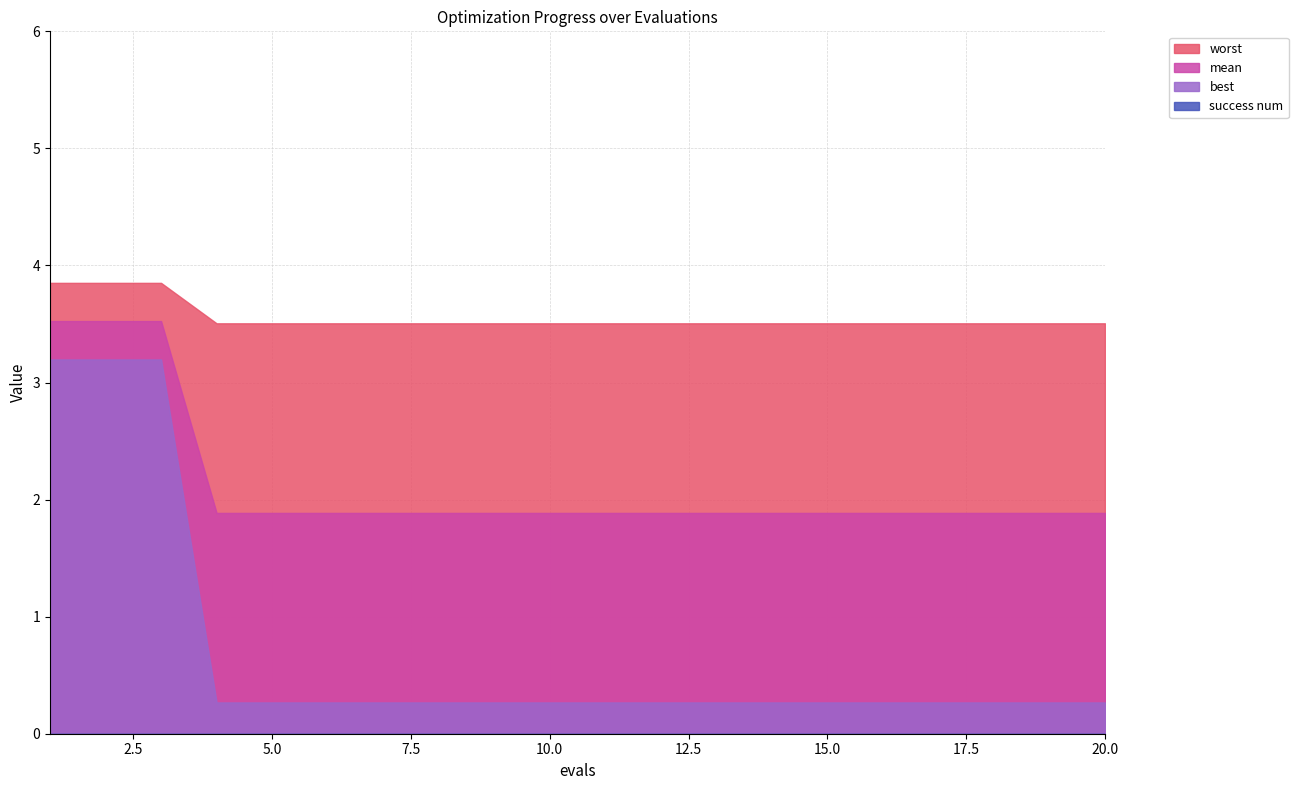

True or false: success num and best intersect in this chart.

False